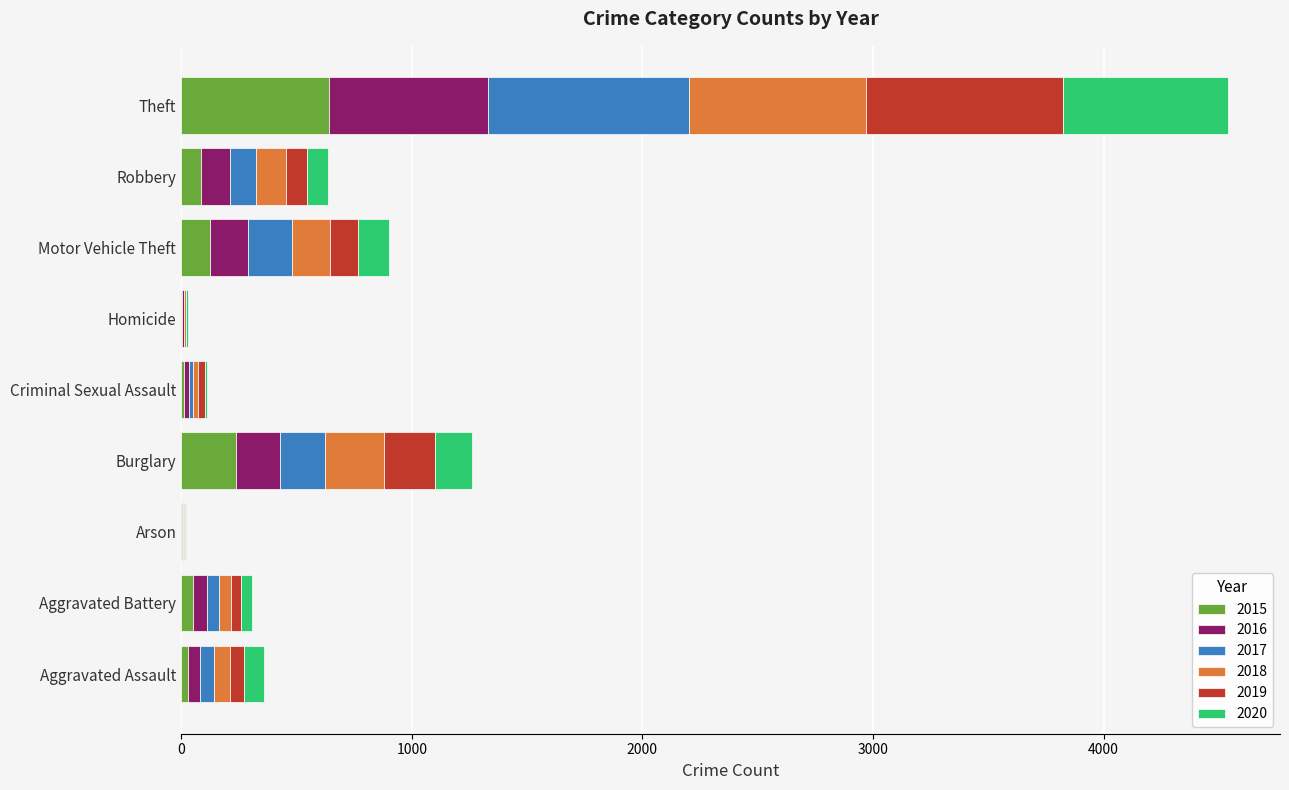

What is the highest value of the 2015 series?

641